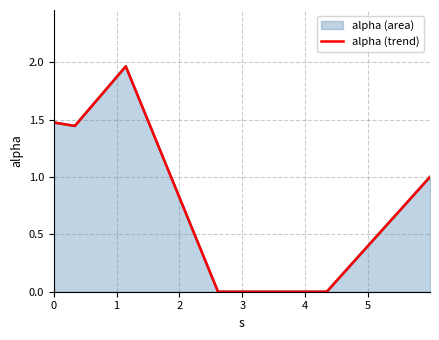

What is the value of the 3rd point from the left?

2.0